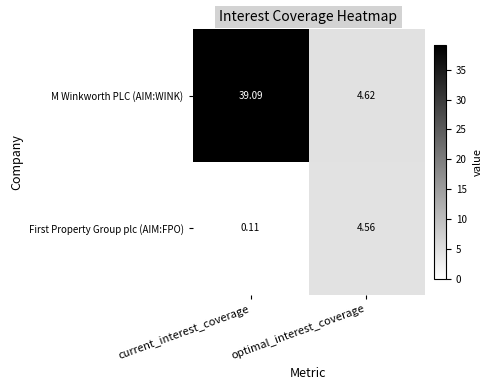

Which label corresponds to the largest value in the chart?

current_interest_coverage